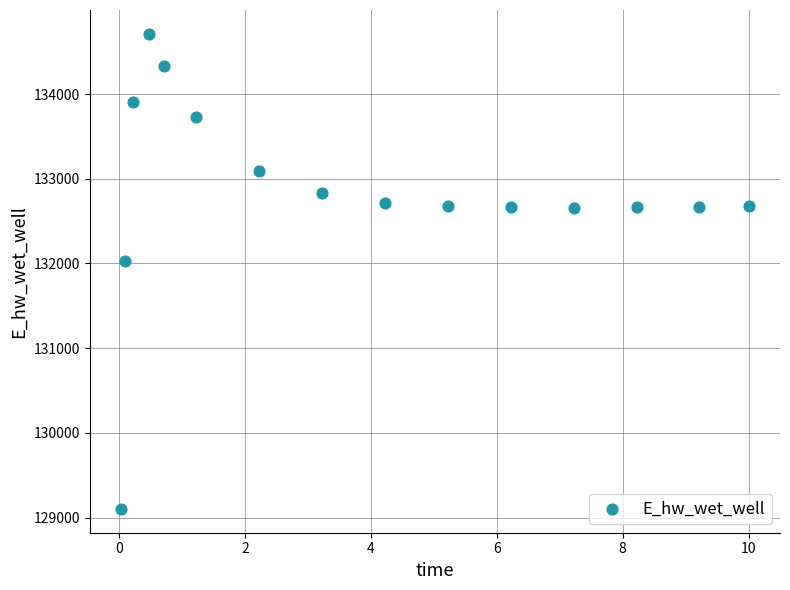

What is the range of X values (max minus min)?

10.0